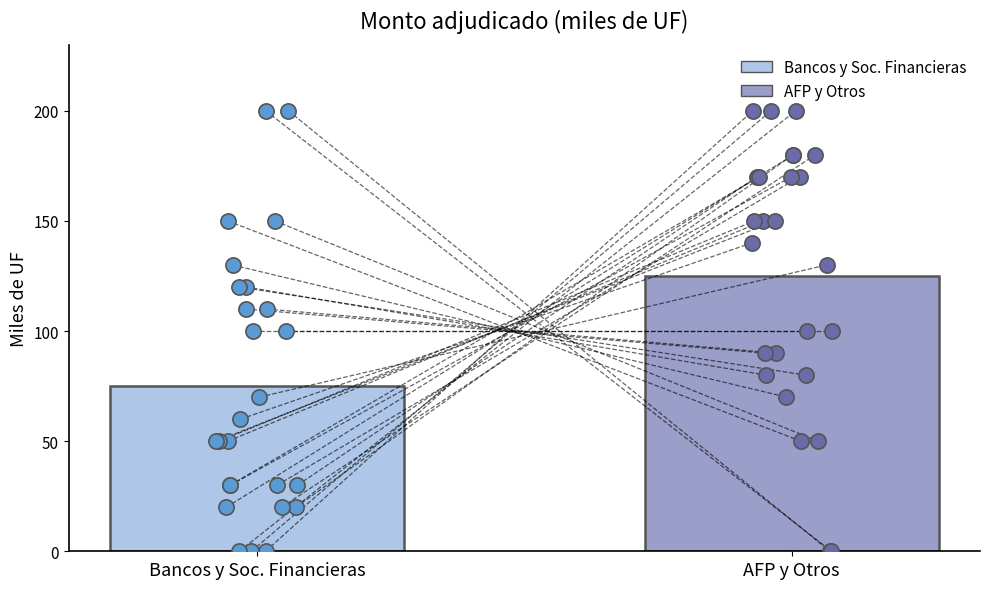

Which series has the largest Y range (max minus min)?

Monto adjudicado bancos y sociedades financieras